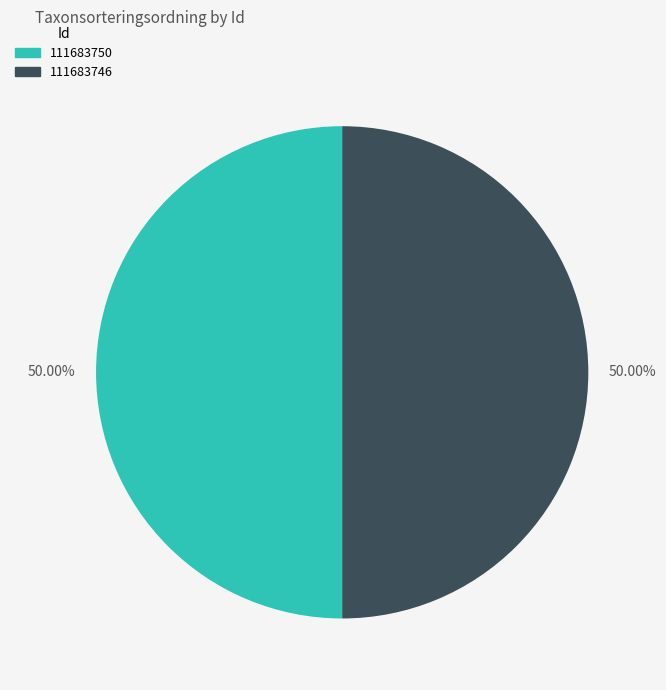

True or false: 111683750 accounts for 50% of the total.

True